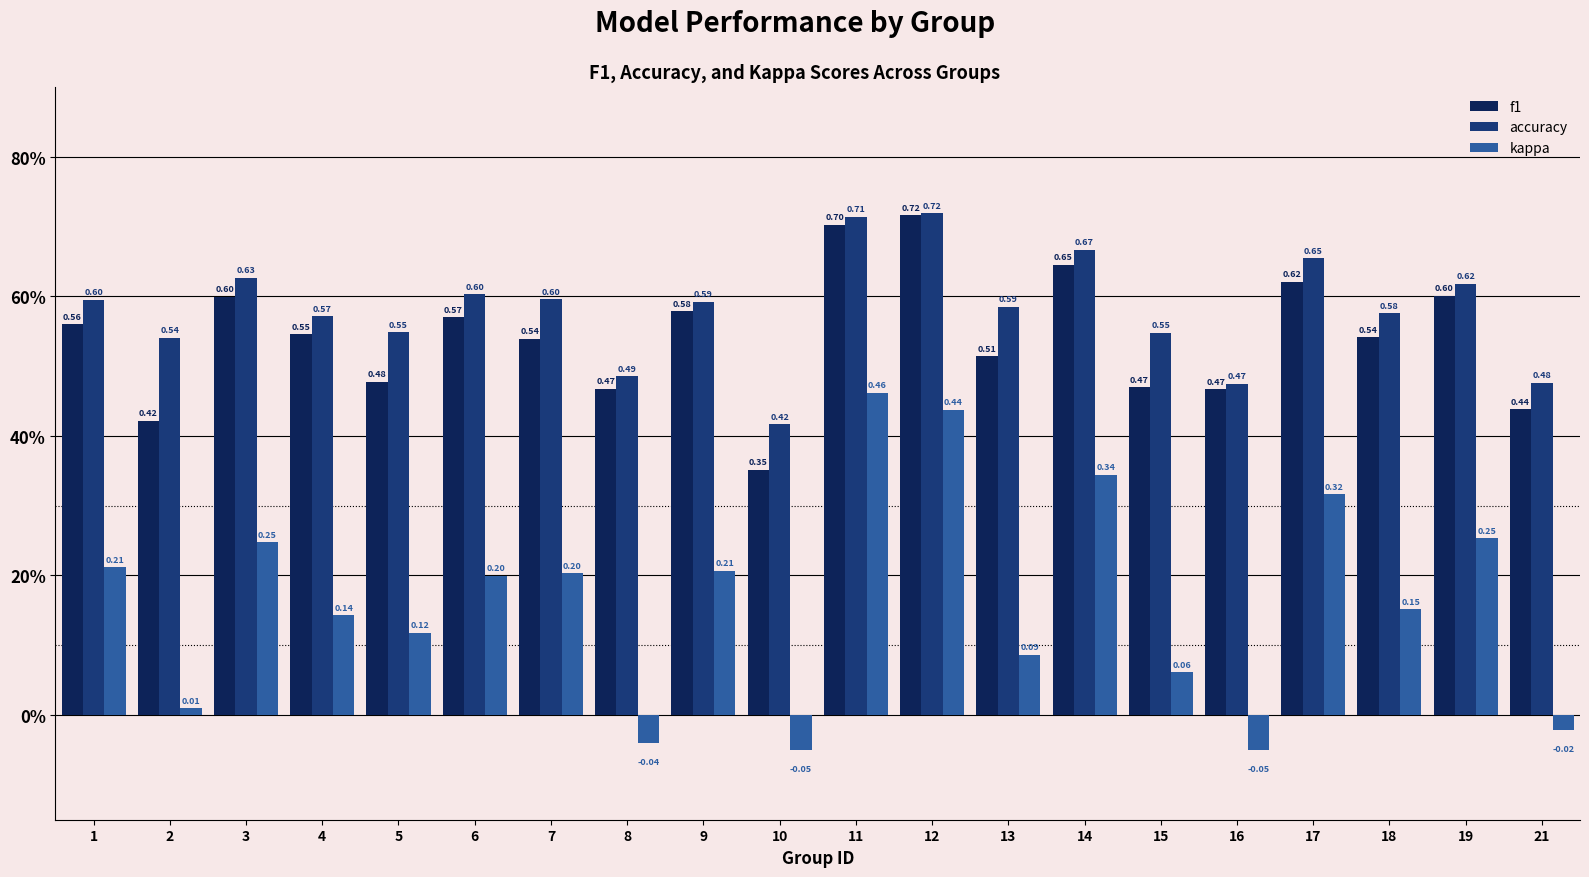

Which series has the widest spread of values?

kappa